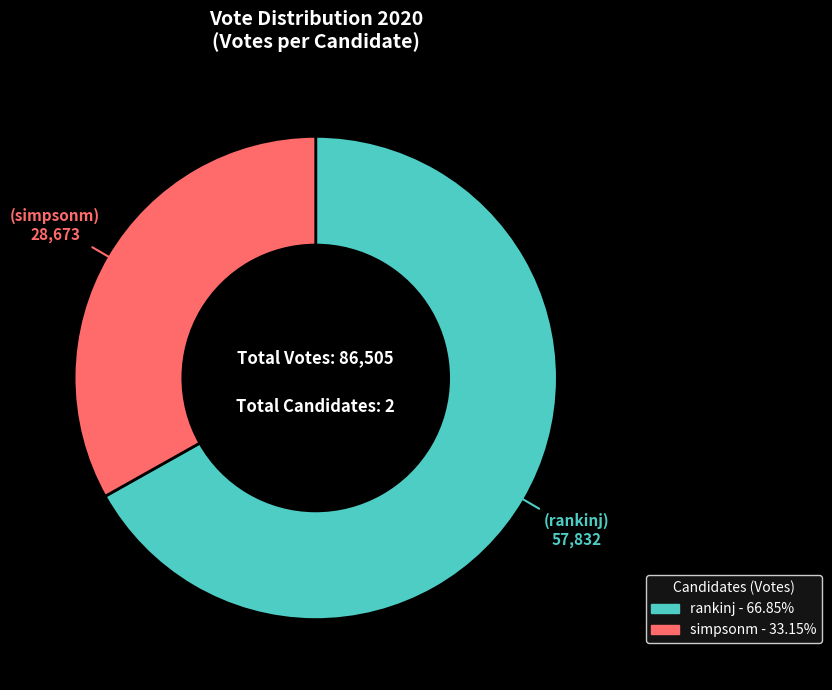

The rankinj slice represents 67% of the pie. True or false?

True